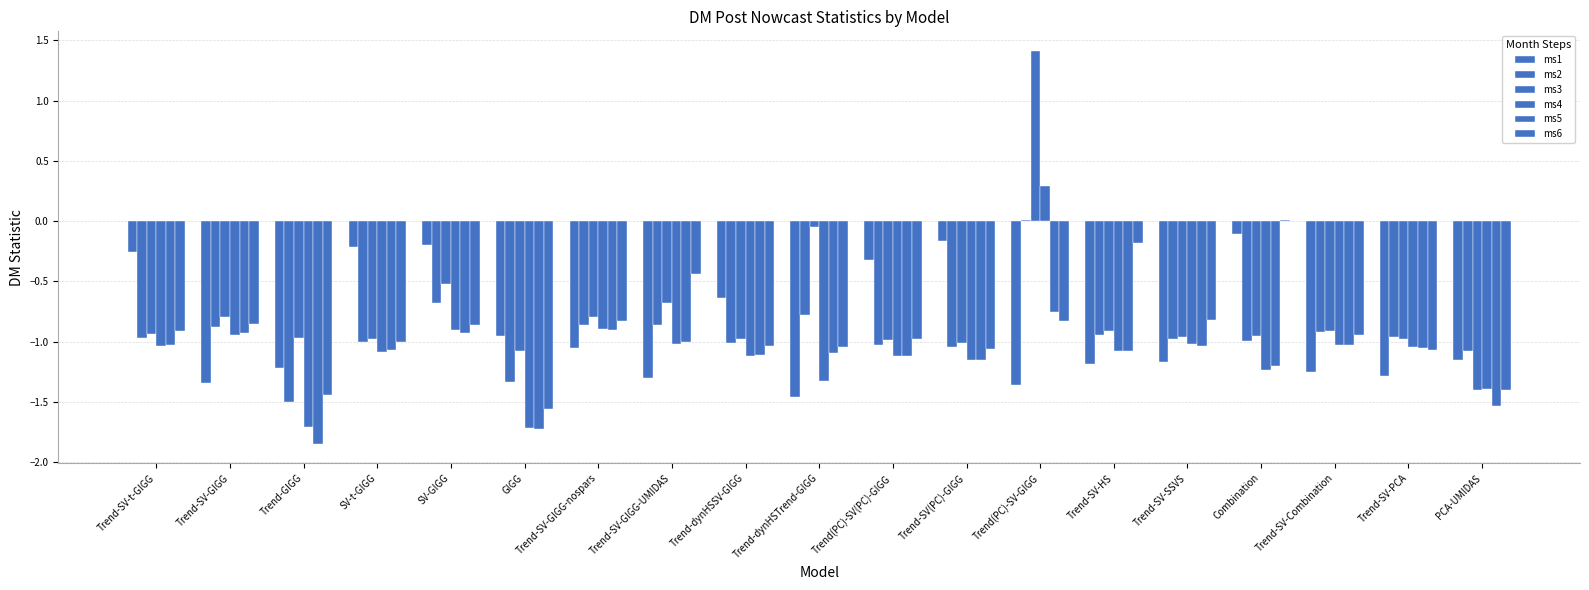

How many series are shown in this chart?

6